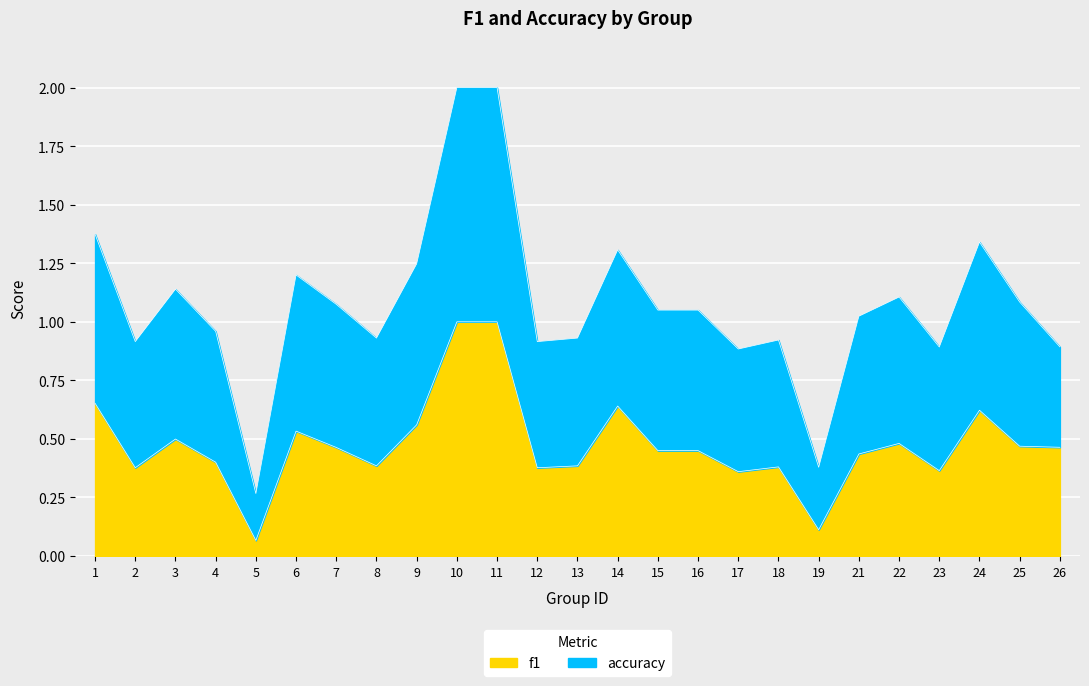

What is the minimum value shown in the chart?

0.1